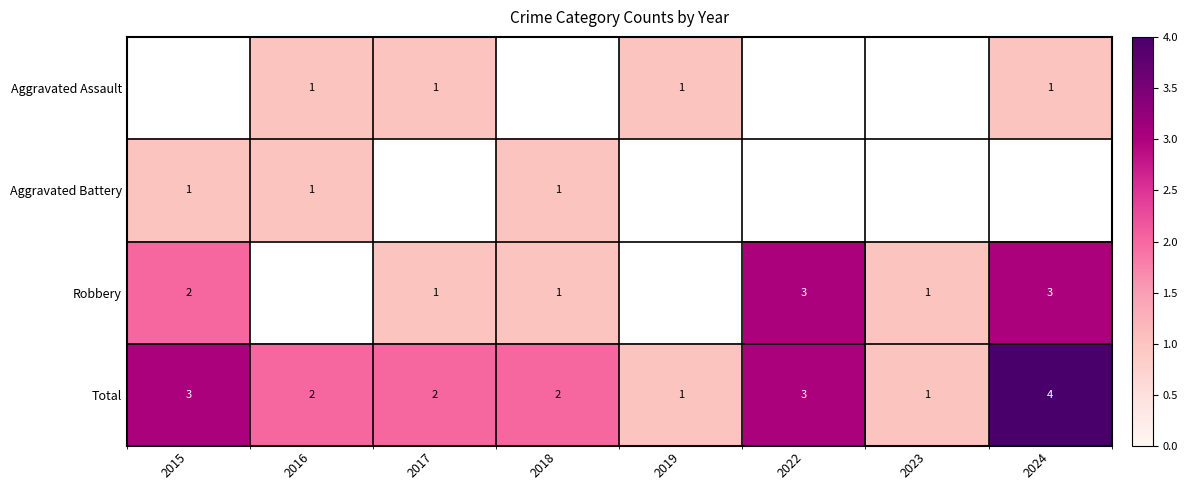

Which has a higher value, 2023 or 2024?

2024